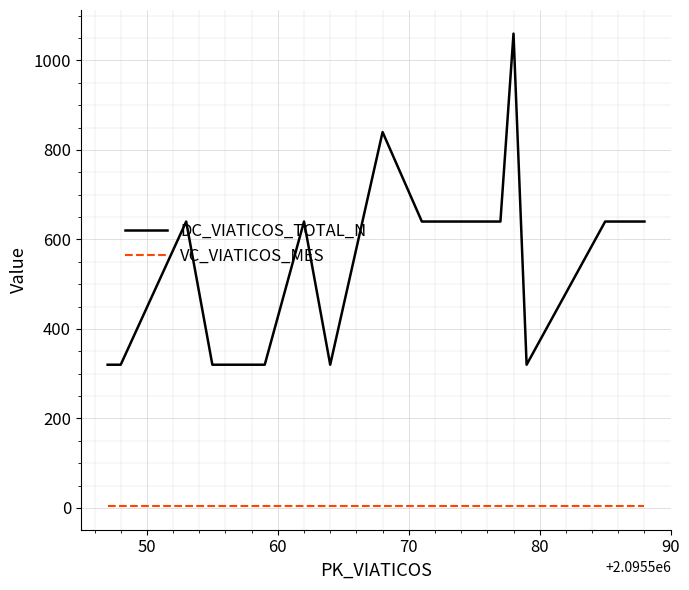

List the series in order of their peak value, highest first.

DC_VIATICOS_TOTAL_N, VC_VIATICOS_MES